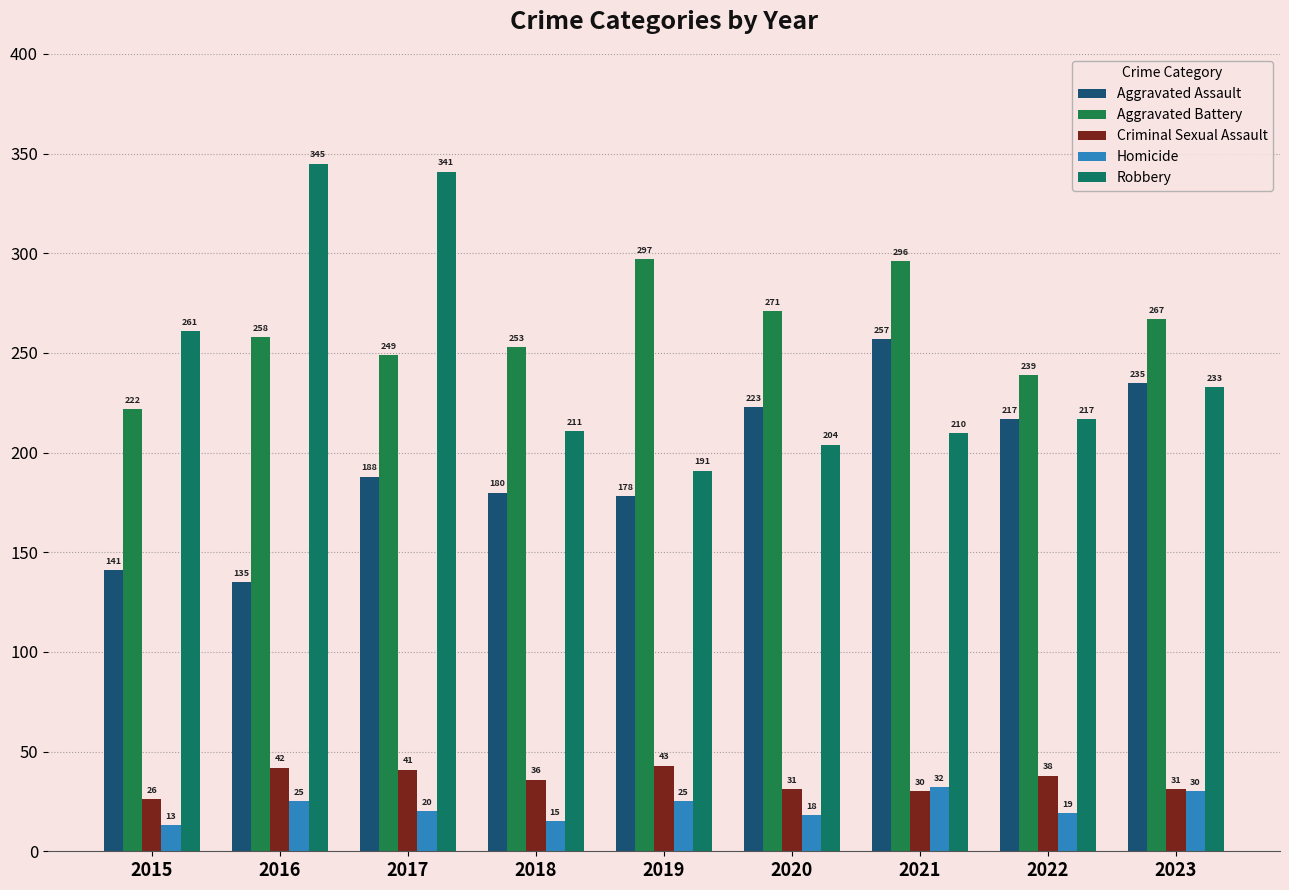

How many bars are there in each group?

5